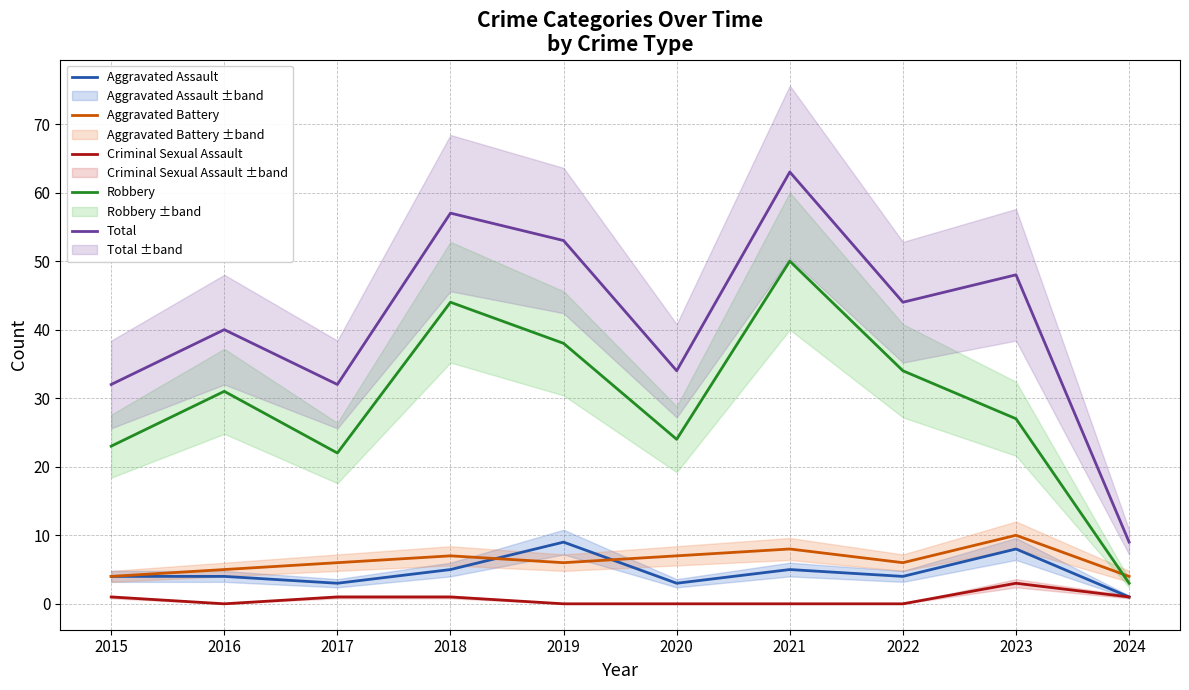

How many data points in Aggravated Assault are above 4?

4